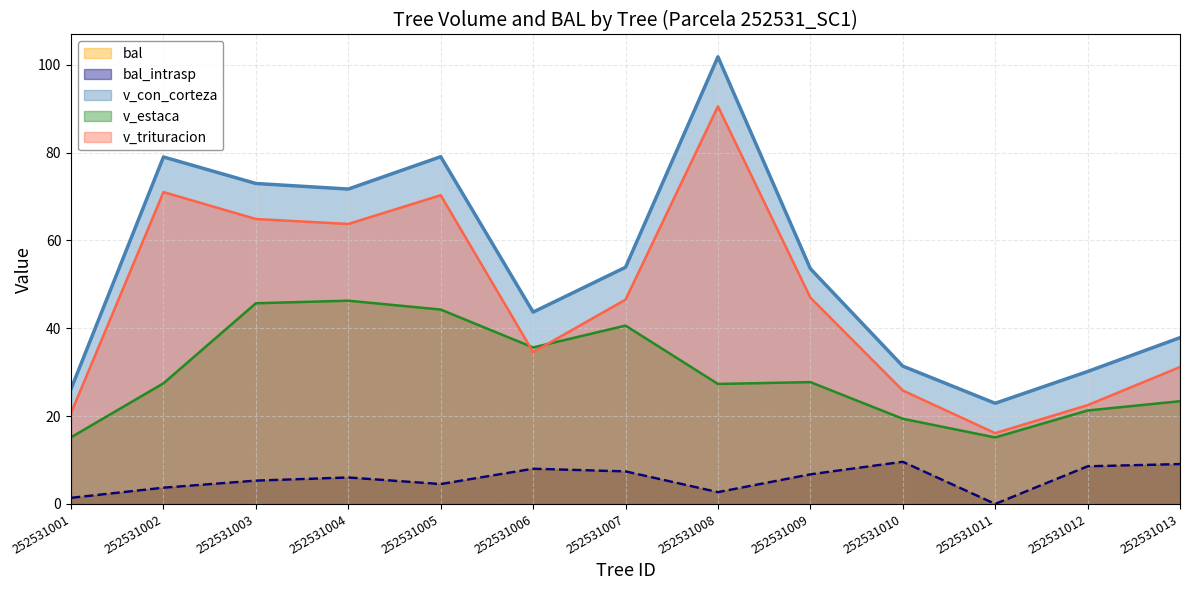

Rank the series at 252531010 from lowest to highest value.

bal, bal_intrasp, v_estaca, v_trituracion, v_con_corteza